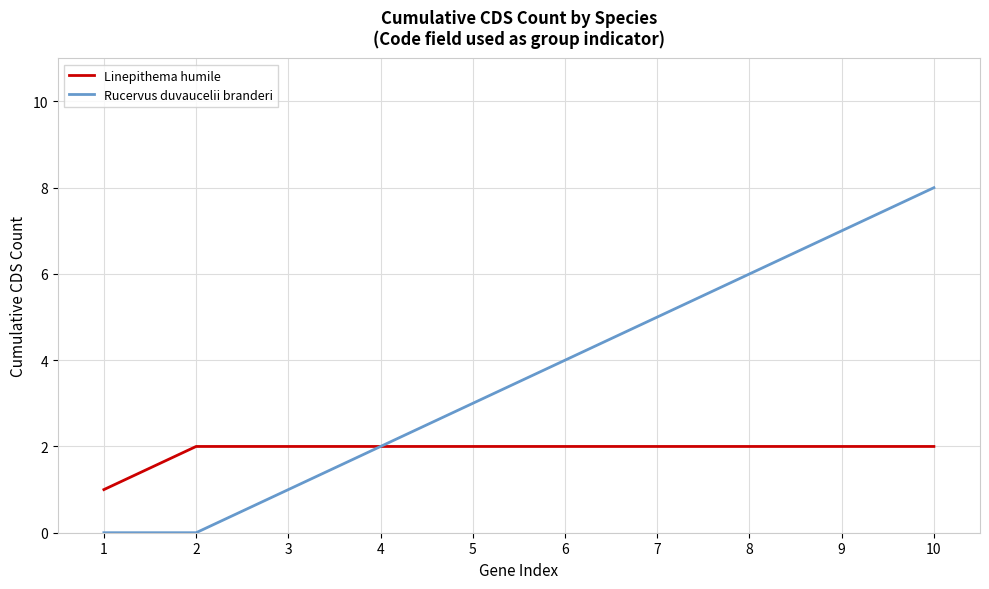

The value of Linepithema humile at 1 is 2. True or false?

False